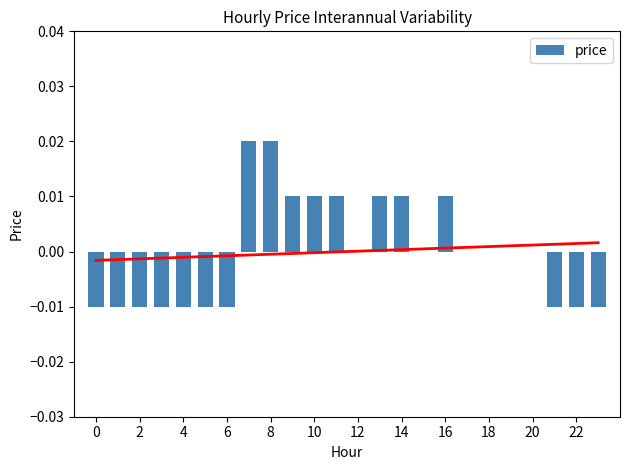

Is it true that the value at 19 is -0.0?

False